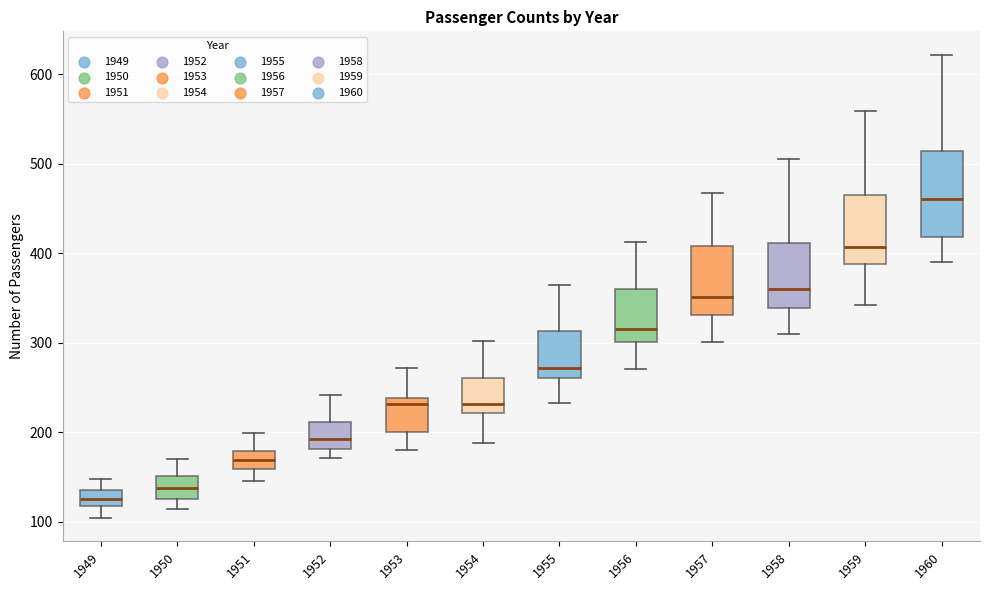

Reading left to right, read every box against the y-axis: the position of its median line, the range the box covers, and the ends of its whiskers. The values are not printed on the chart, so give them approximately, as read against the axis.

1949: median 130, box 120 to 140, whiskers 100 to 150
1950: median 140, box 130 to 150, whiskers 110 to 170
1951: median 170, box 160 to 180, whiskers 150 to 200
1952: median 190, box 180 to 210, whiskers 170 to 240
1953: median 230, box 200 to 240, whiskers 180 to 270
1954: median 230, box 220 to 260, whiskers 190 to 300
1955: median 270, box 260 to 310, whiskers 230 to 360
1956: median 320, box 300 to 360, whiskers 270 to 410
1957: median 350, box 330 to 410, whiskers 300 to 470
1958: median 360, box 340 to 410, whiskers 310 to 510
1959: median 410, box 390 to 470, whiskers 340 to 560
1960: median 460, box 420 to 510, whiskers 390 to 620